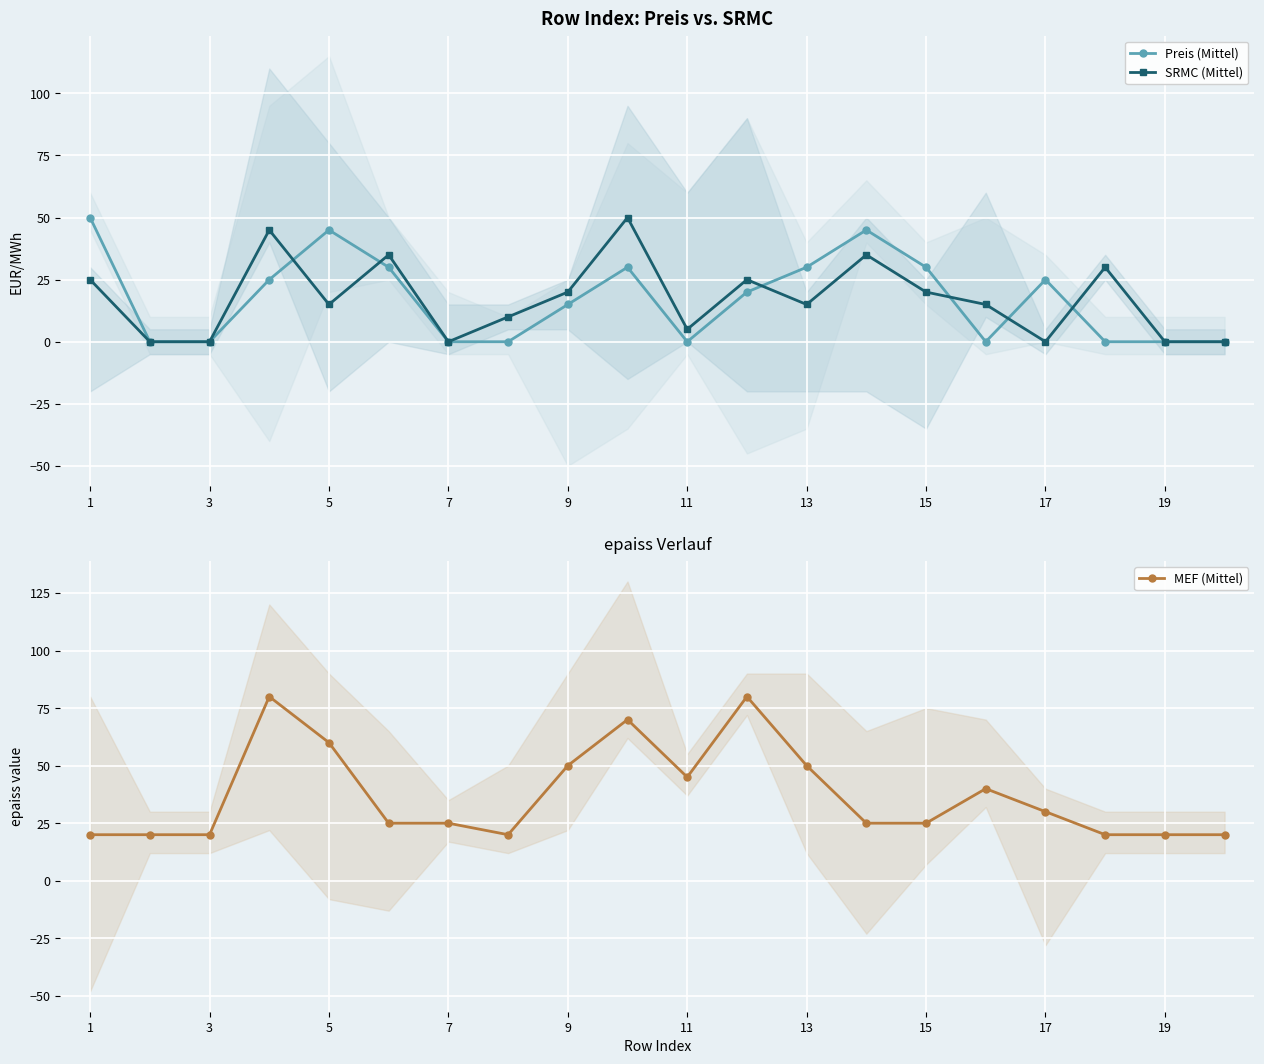

After their last crossing, which series has the higher values: Preis (Mittel) or MEF (Mittel)?

MEF (Mittel)